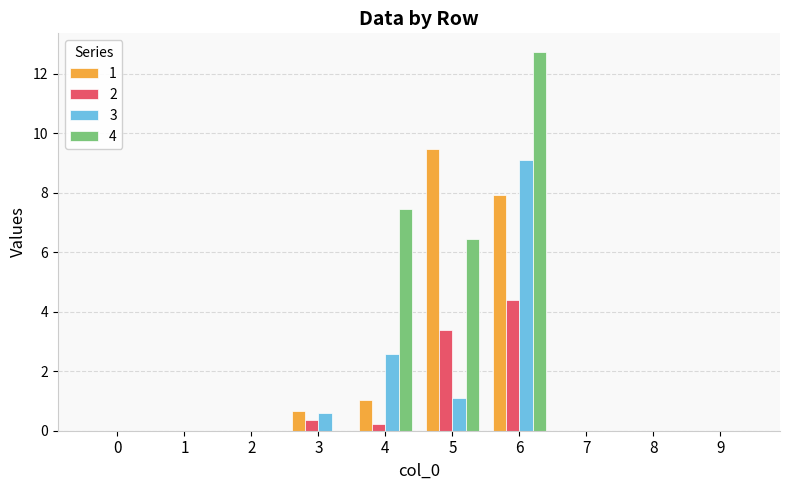

Is it true that 3 equals 0.0 at 0?

True